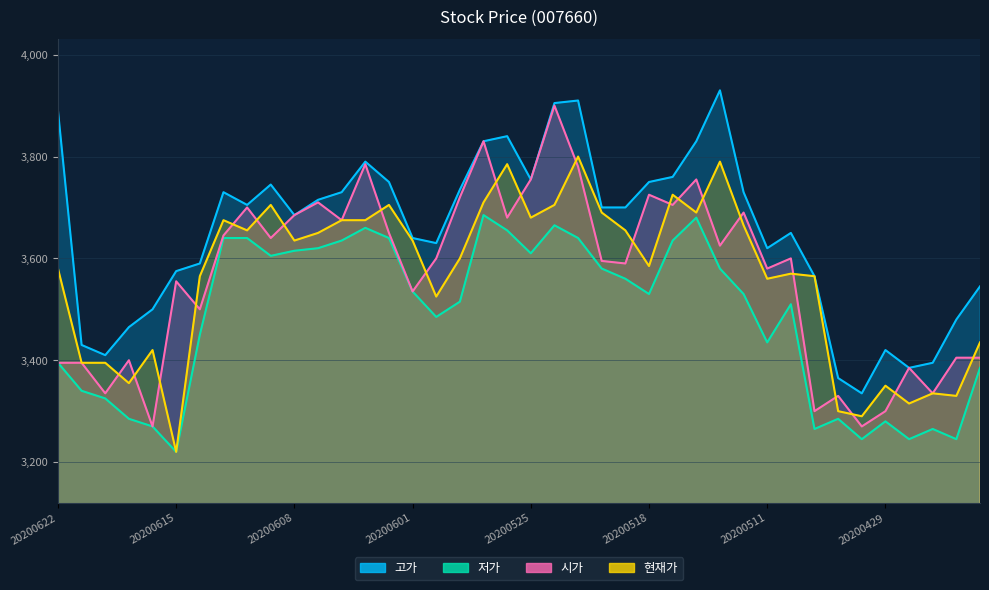

Which has a higher value, 20200601 or 20200618?

20200601